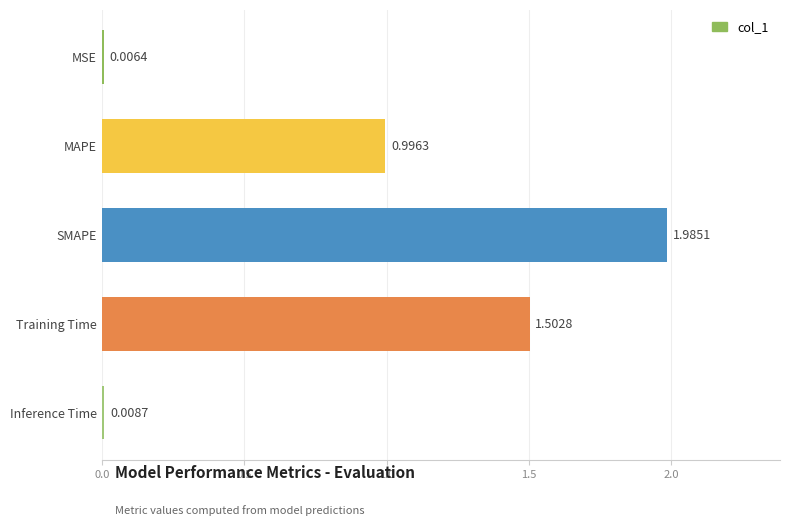

At which label is the value closest to 0?

MSE